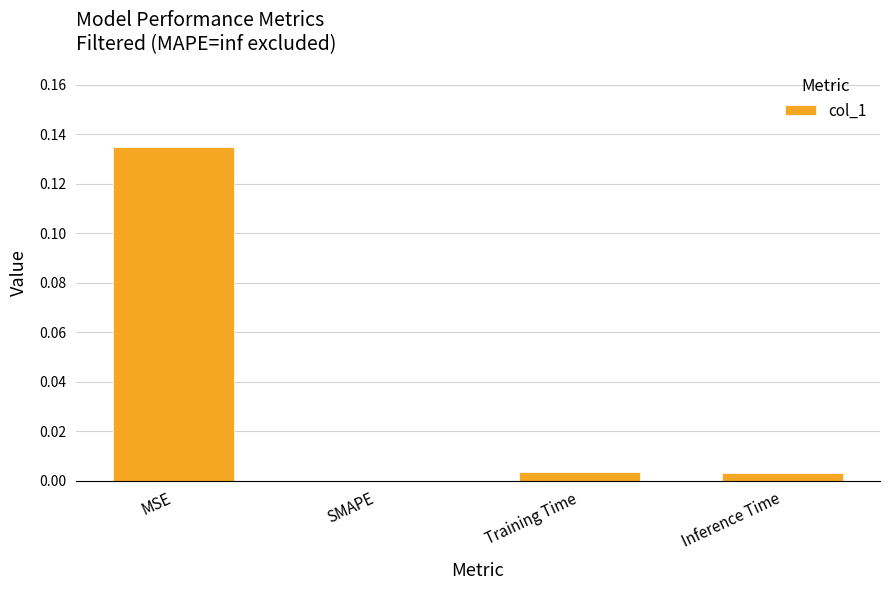

The value at Inference Time is 0.0. True or false?

True